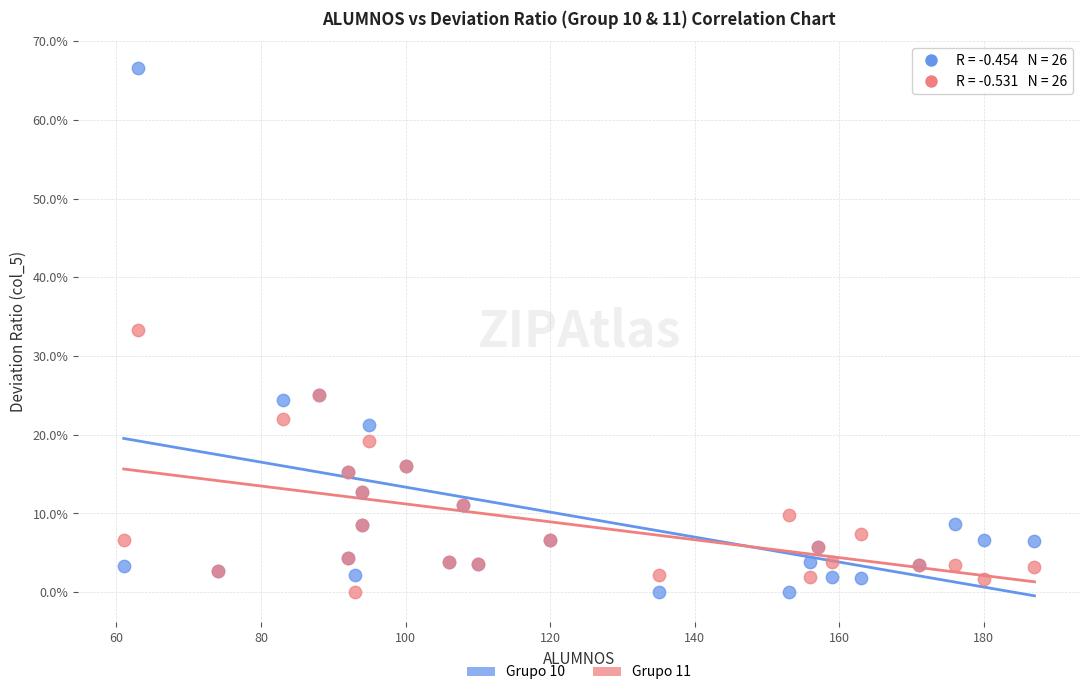

Which series contains the highest Y value?

Grupo 10